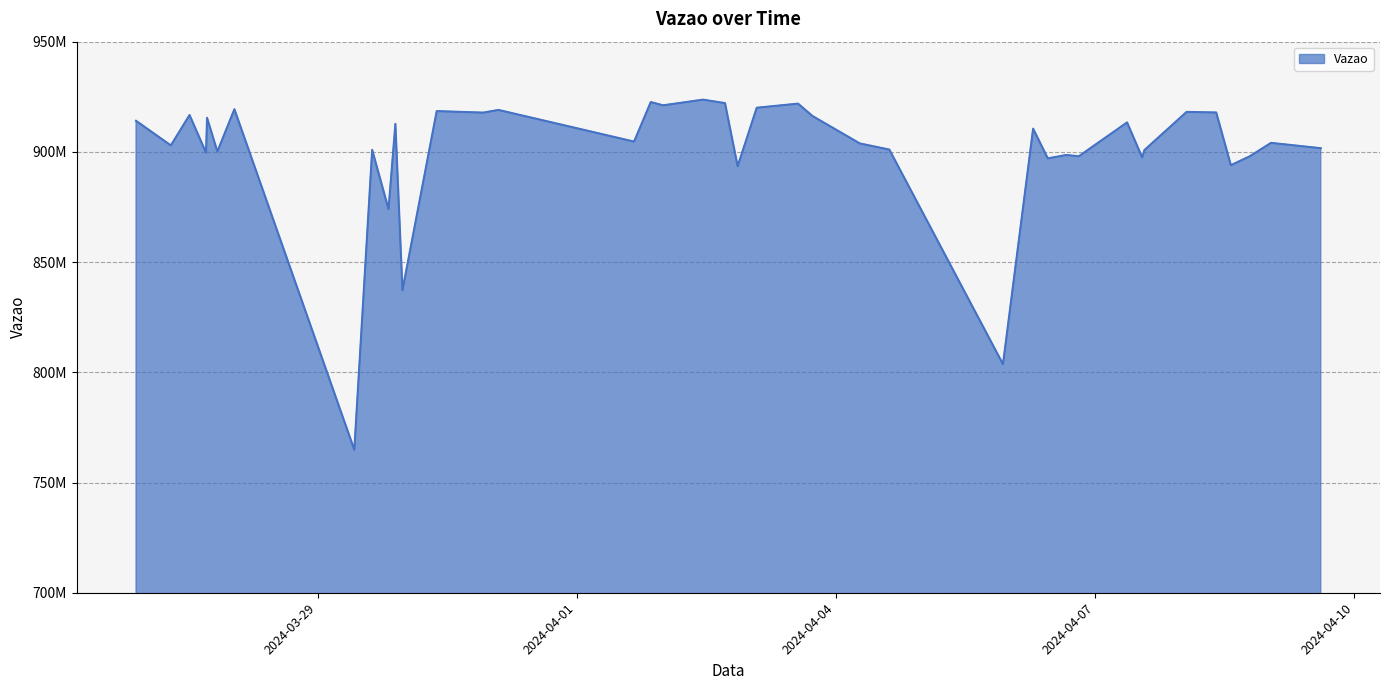

What is the average value?

900435282